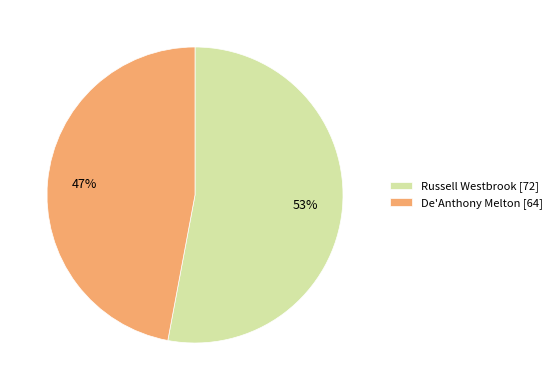

Is Russell Westbrook the majority of the pie?

Yes